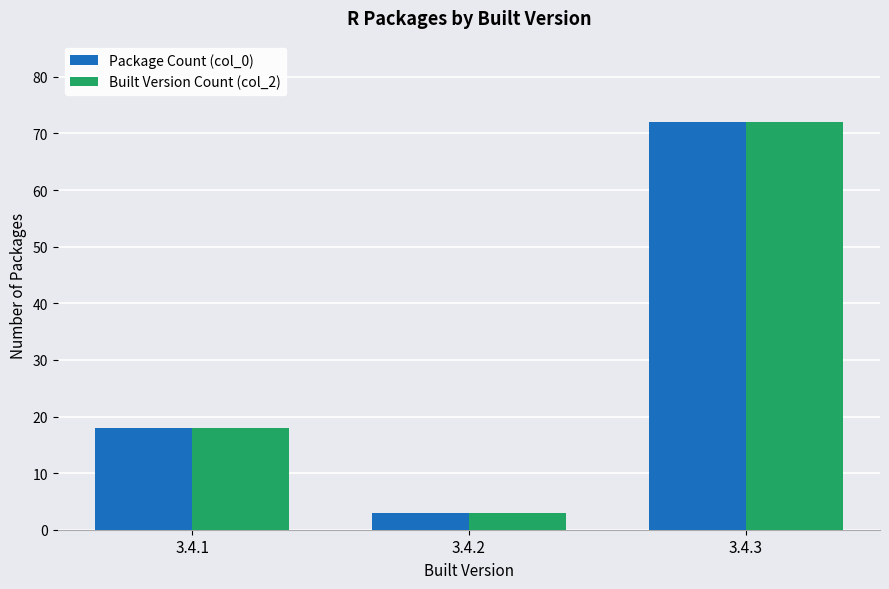

What are all the series names shown in the legend?

Package Count (col_0), Built Version Count (col_2)